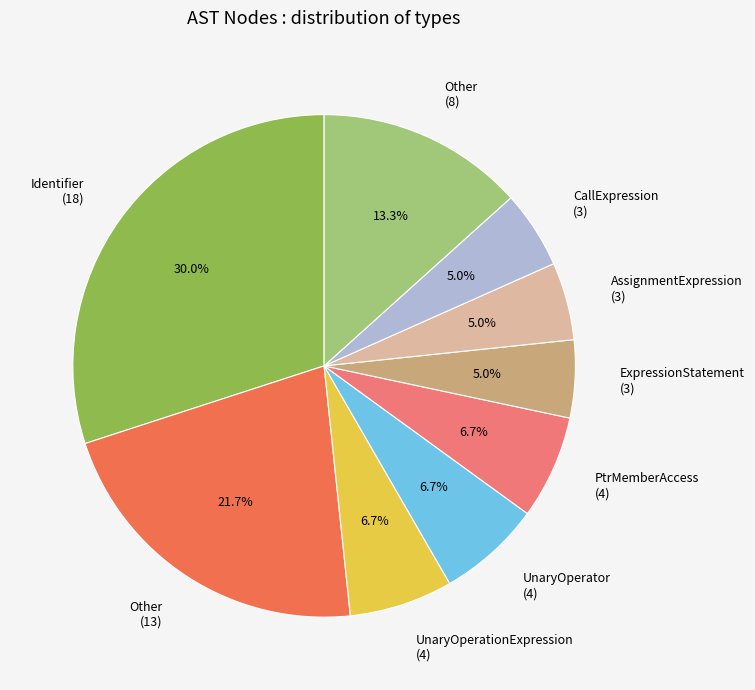

Is there a majority slice in this chart?

No